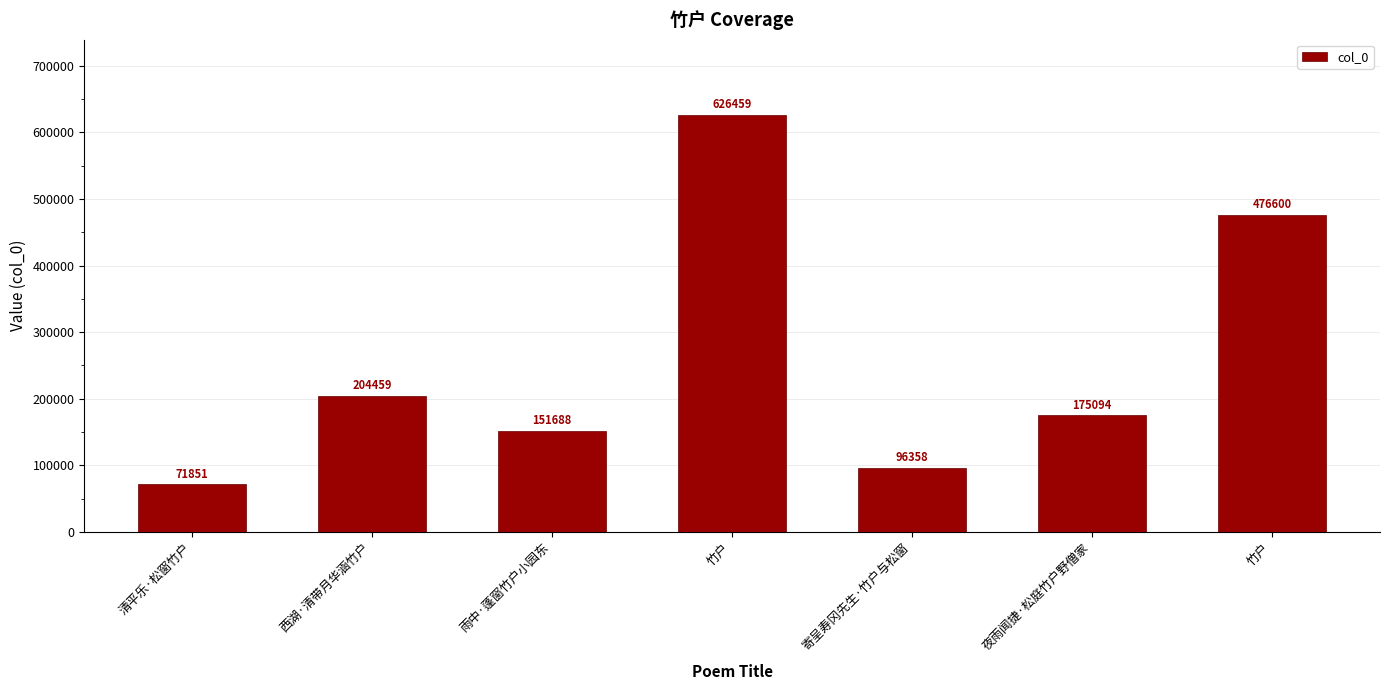

What is the change in value from 西湖·清带月华涵竹户 to 竹户?

+272141